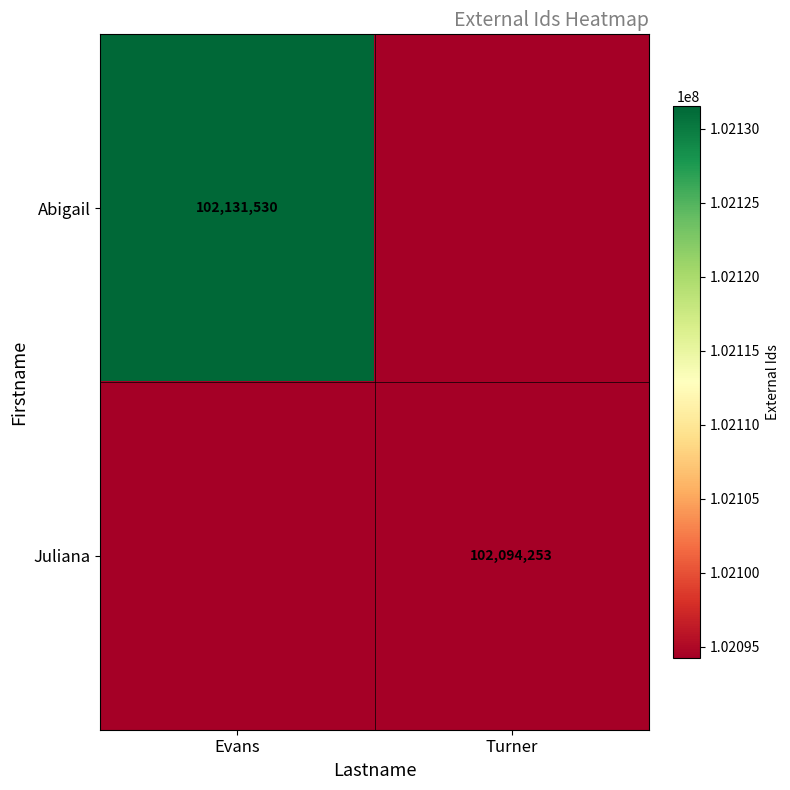

At which category is the sum across all series the highest?

Evans